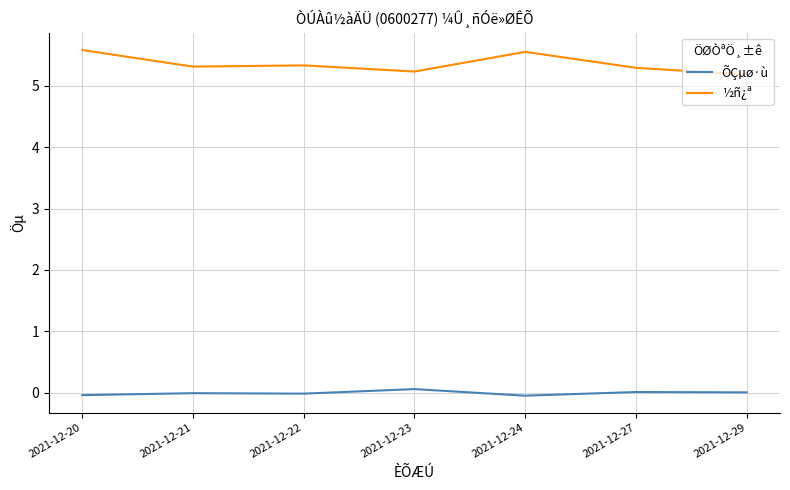

What is the highest value of the ½ñ¿ª series?

5.6